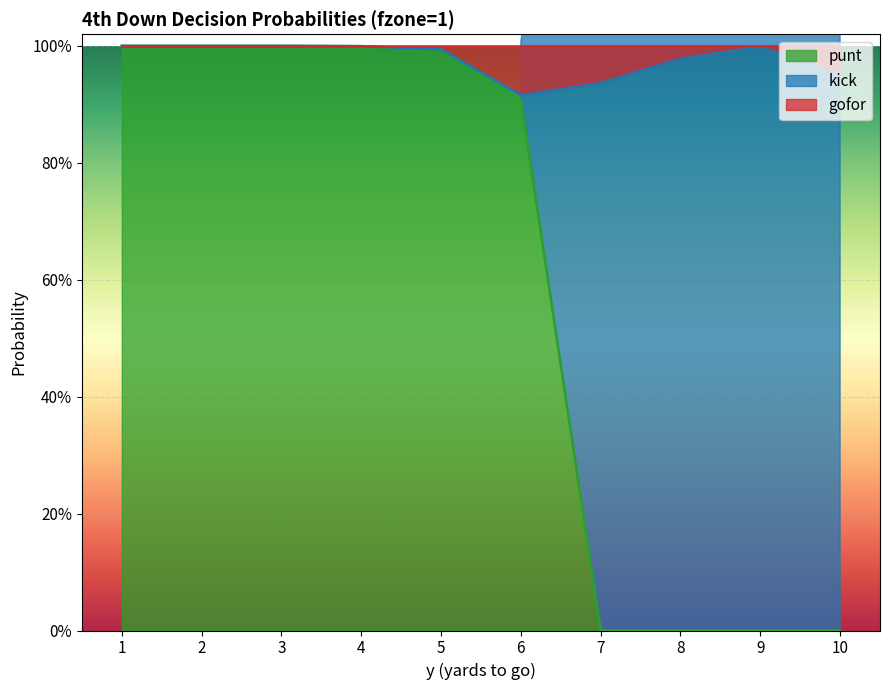

At which category does the chart reach its minimum across all series?

7